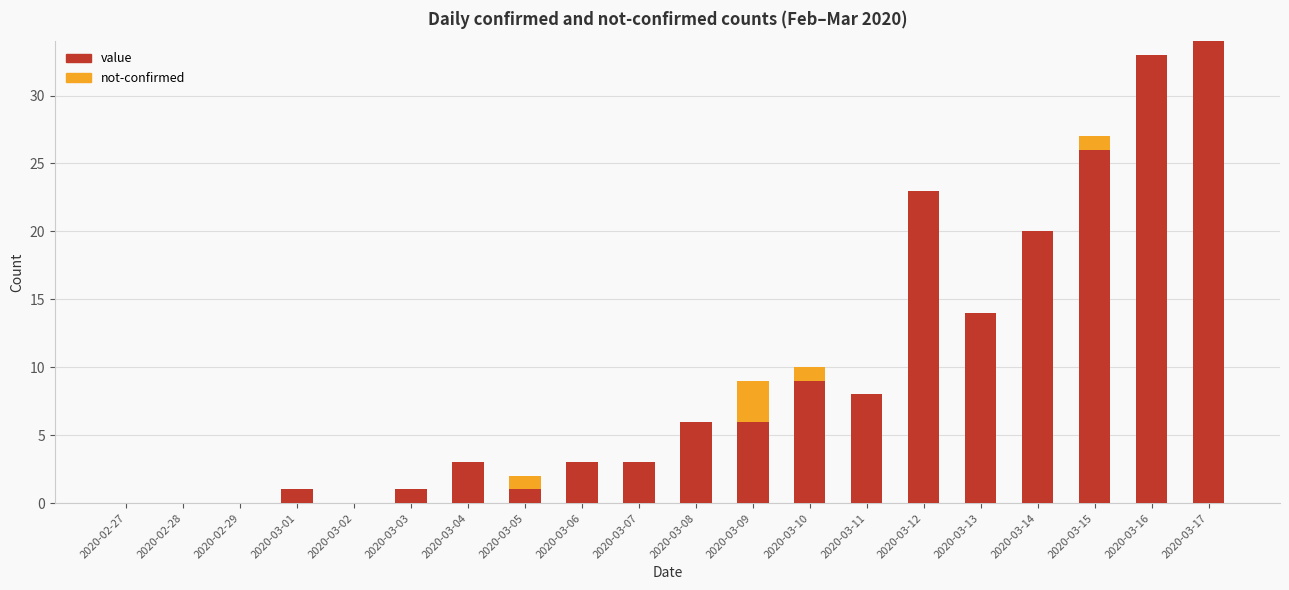

Does the chart contain stacked bars?

Yes